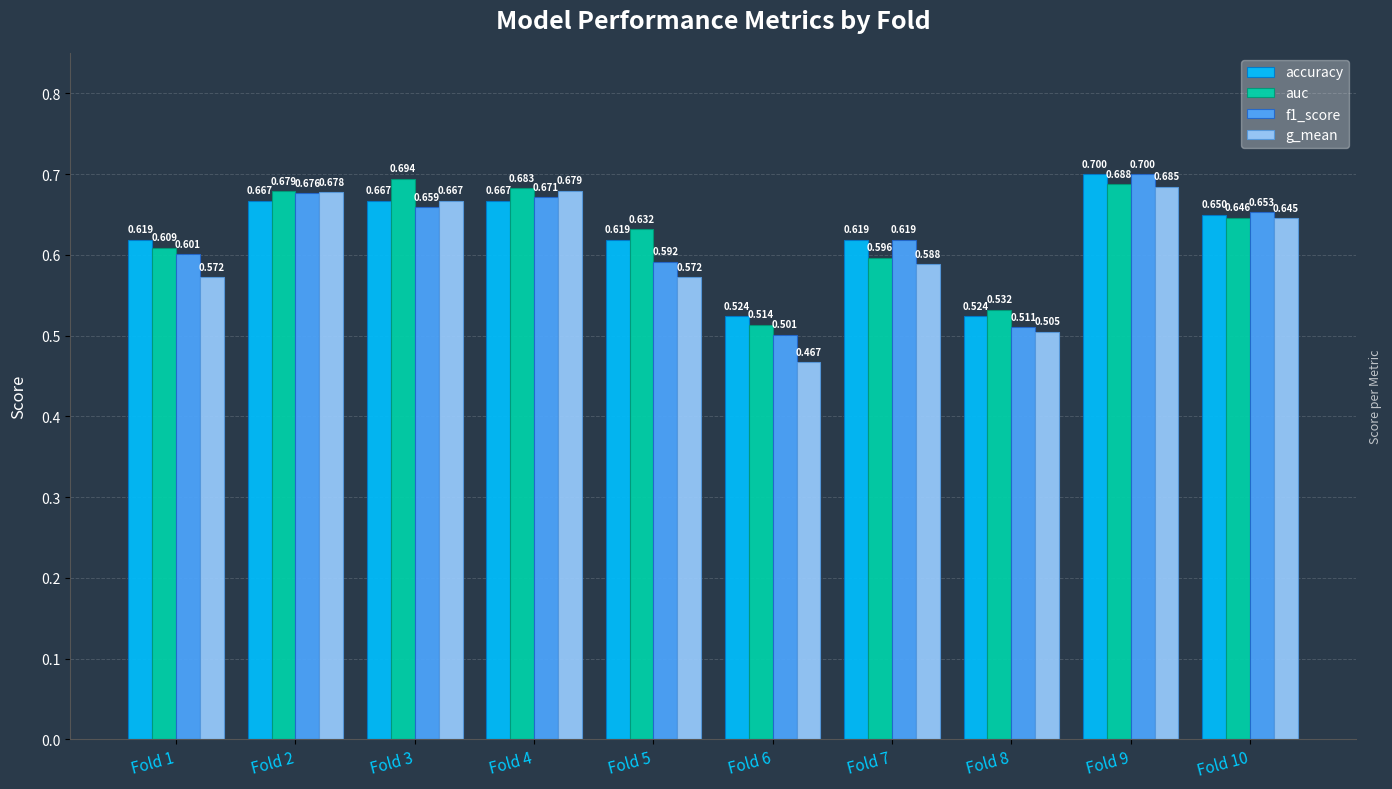

Between Fold 4 and Fold 8, which series saw the biggest shift?

g_mean